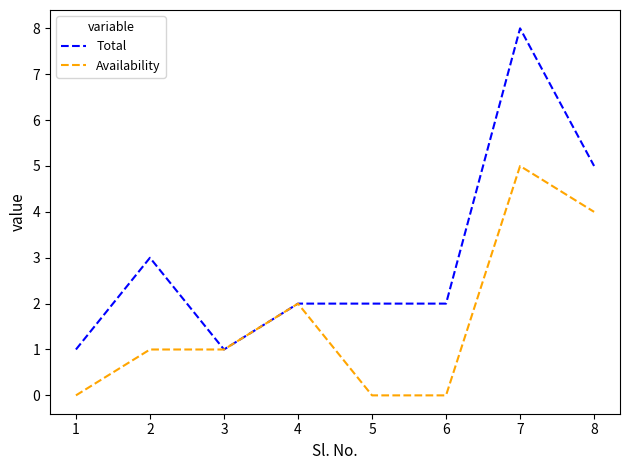

Which series has the largest range (max minus min)?

Total